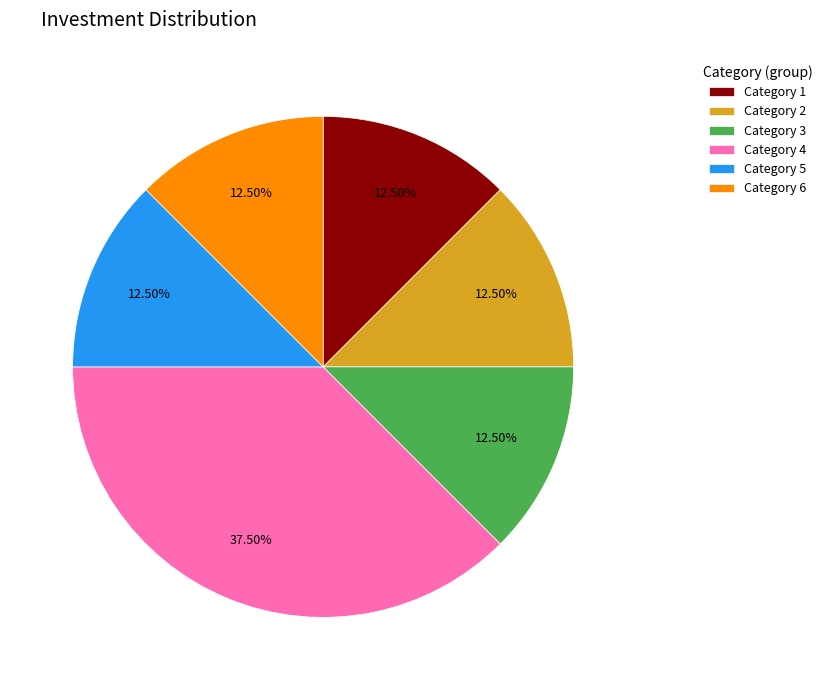

Approximately how many times larger is the value at Category 1 compared to Category 5?

1.0